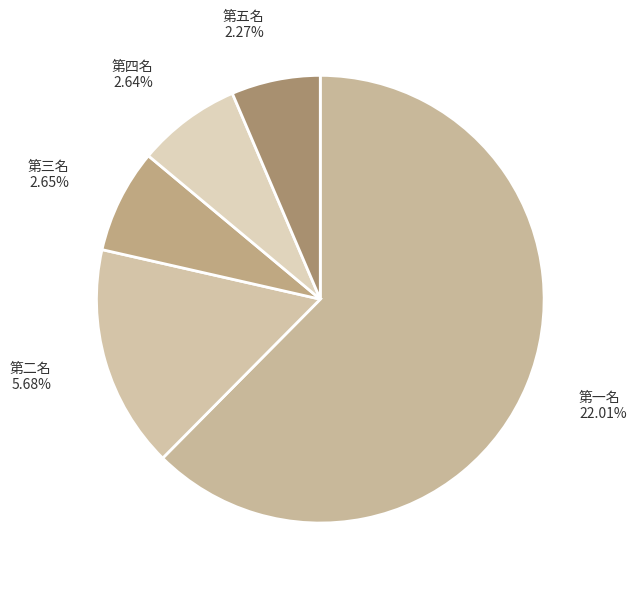

How many slices are in this pie chart?

5